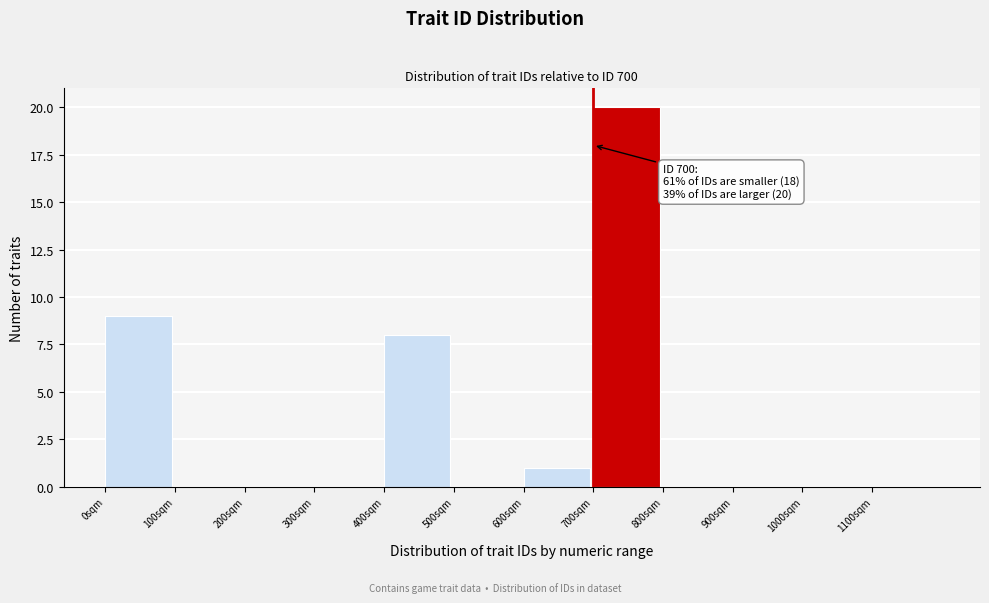

Which range on the x-axis has the tallest bar?

700 to 800